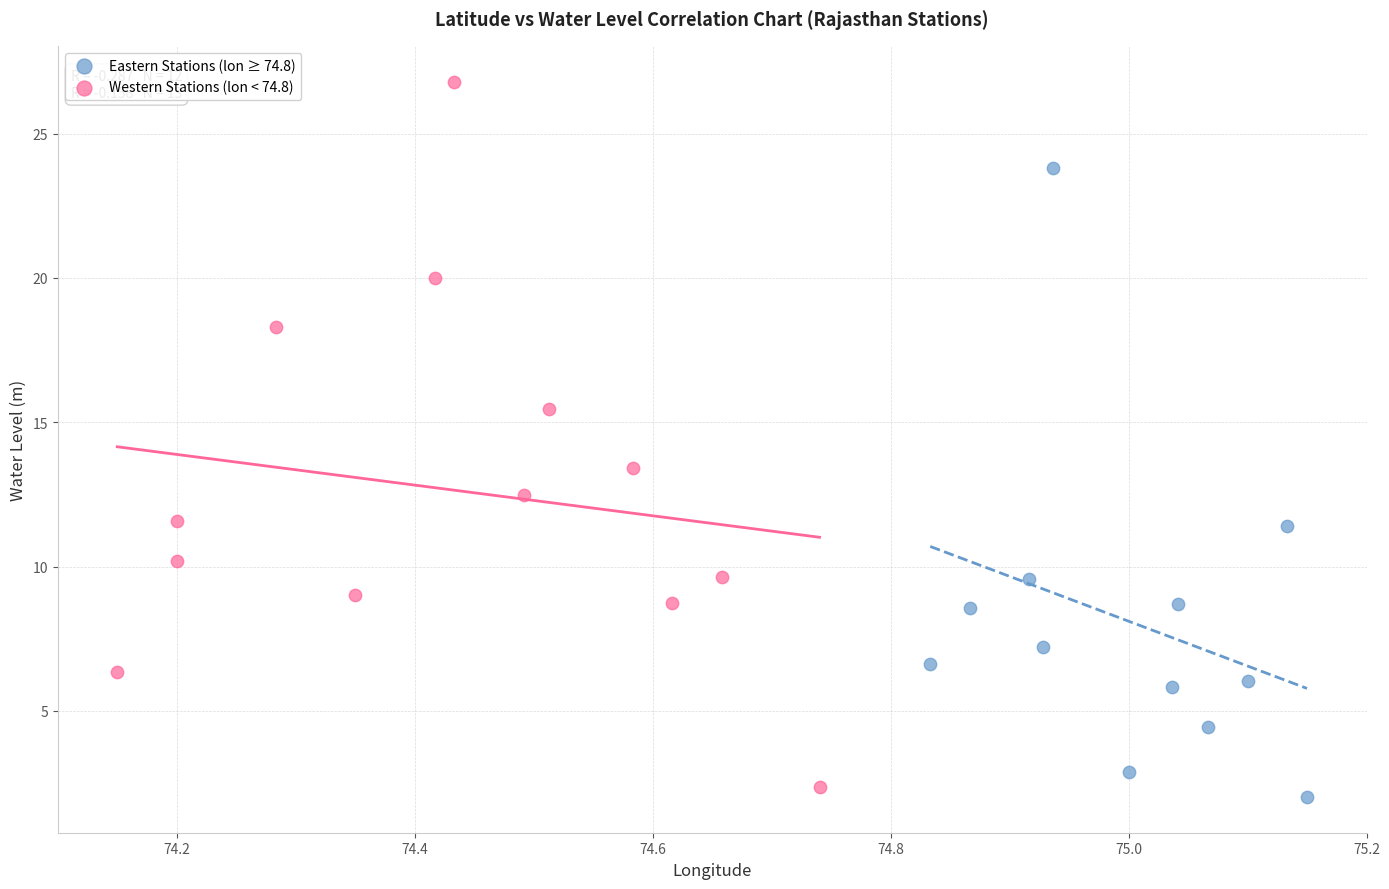

Which series has the widest spread of Y values?

Western Stations (lon < 74.8)